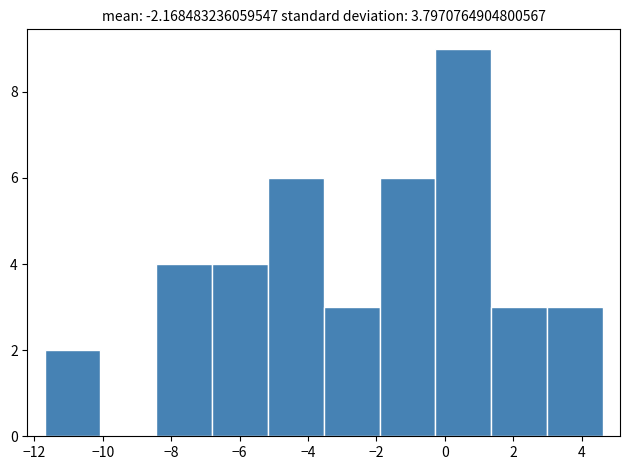

How tall is the bar that spans -6.8 to -5.2 on the x-axis? Neither the bar edges nor the heights are printed on the chart, so give them approximately, as read against the axes.

4